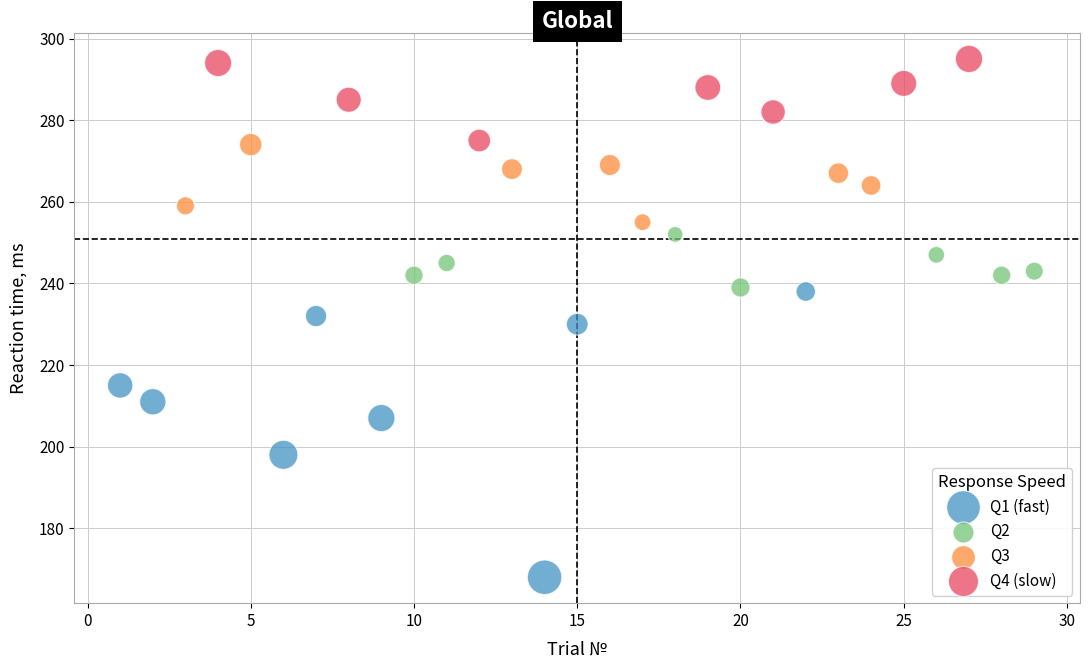

Which series reaches the maximum Y coordinate?

Q4 (slow)